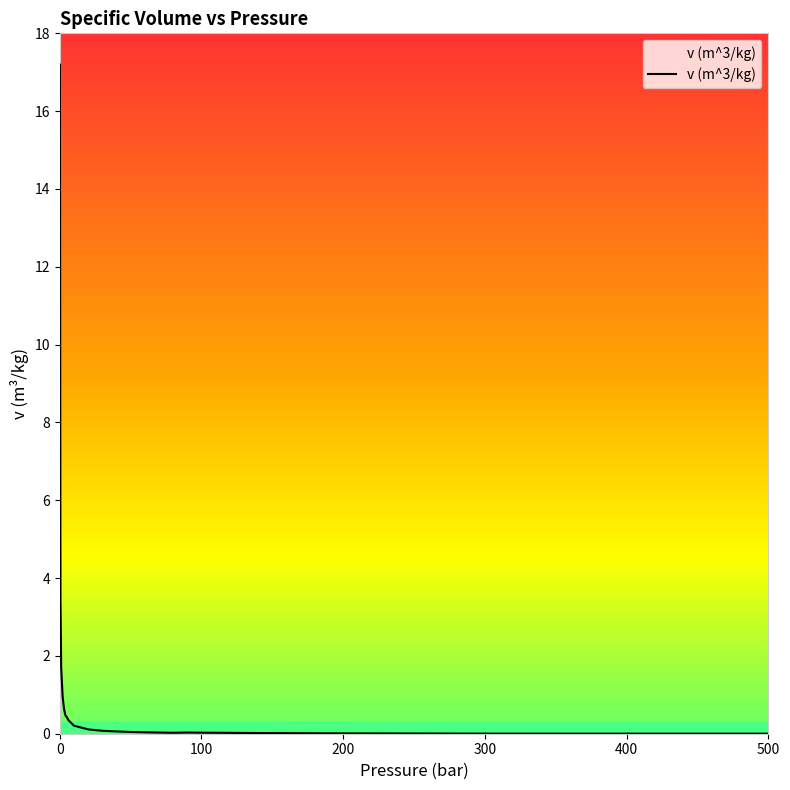

What is the greatest value displayed?

17.2